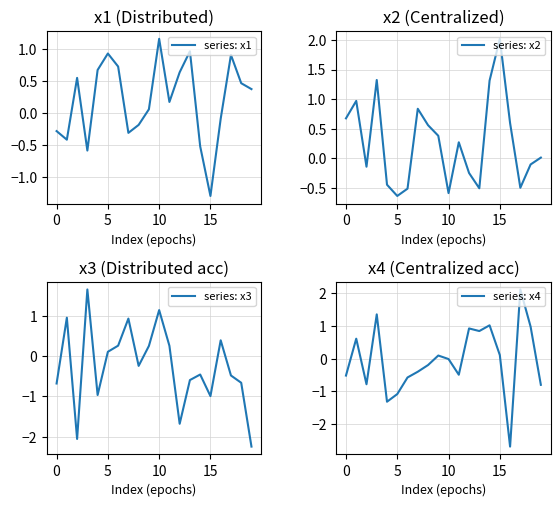

True or false: series: x4 has a value of 1.0 at 14.

True